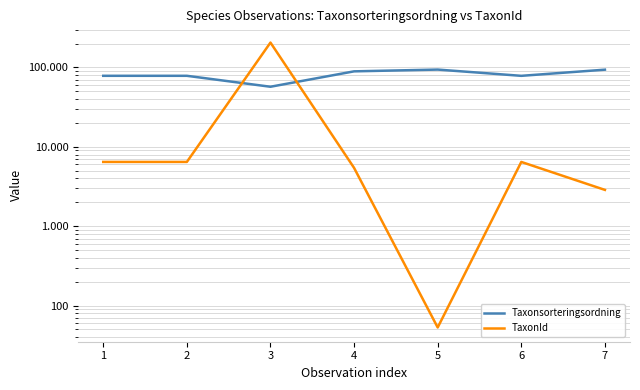

Which series has the largest total across all categories?

Taxonsorteringsordning